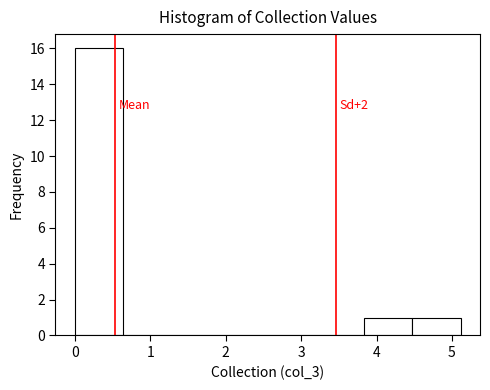

Over which range of the x-axis is the bar tallest?

0.0 to 0.6